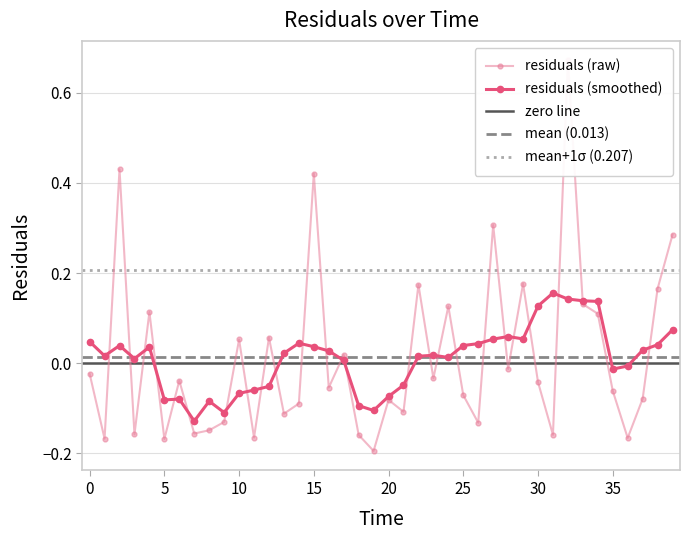

What is the greatest value displayed?

0.7